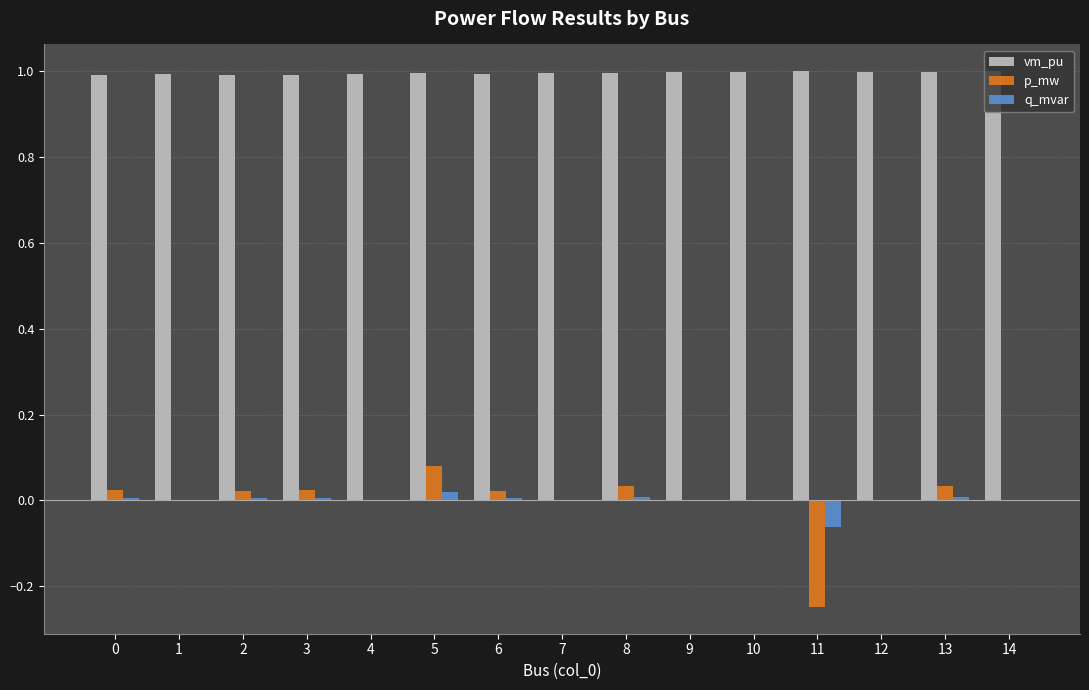

Which series has the largest total across all categories?

vm_pu